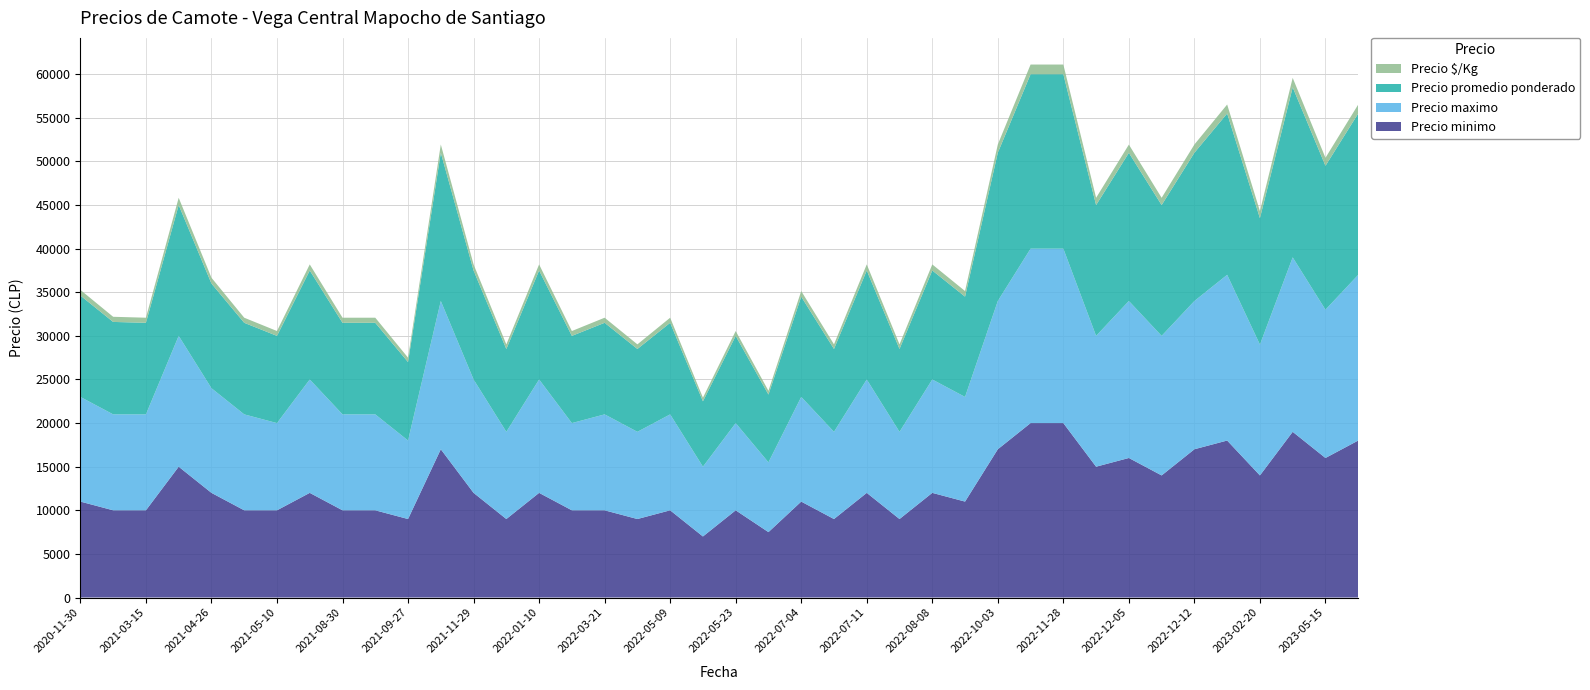

What is the lowest value of the Precio minimo series?

7000